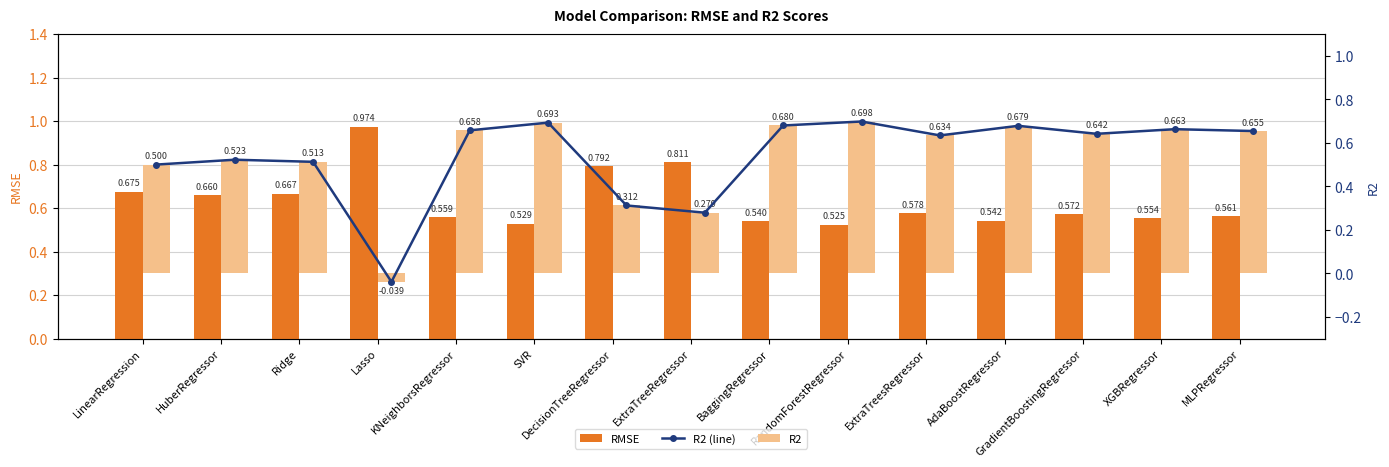

Does the chart contain any negative values?

Yes